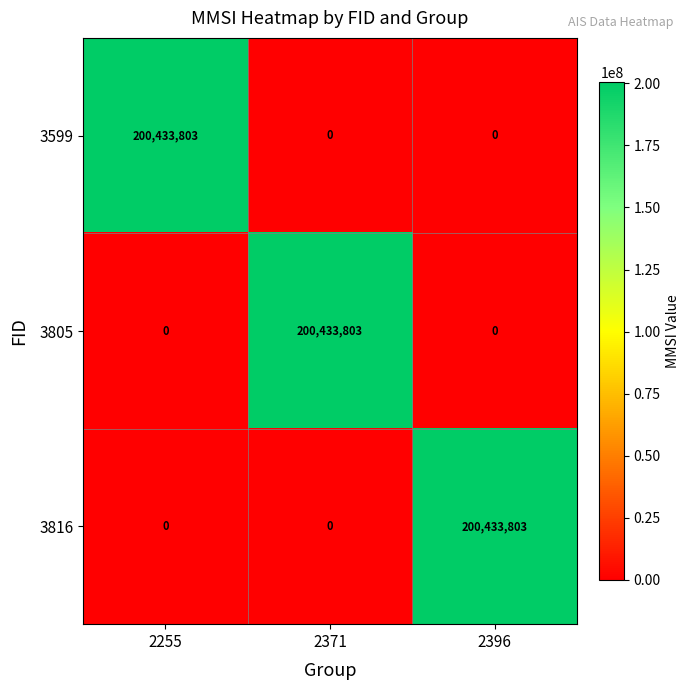

What is the difference between the highest and lowest values at 2371?

200433803